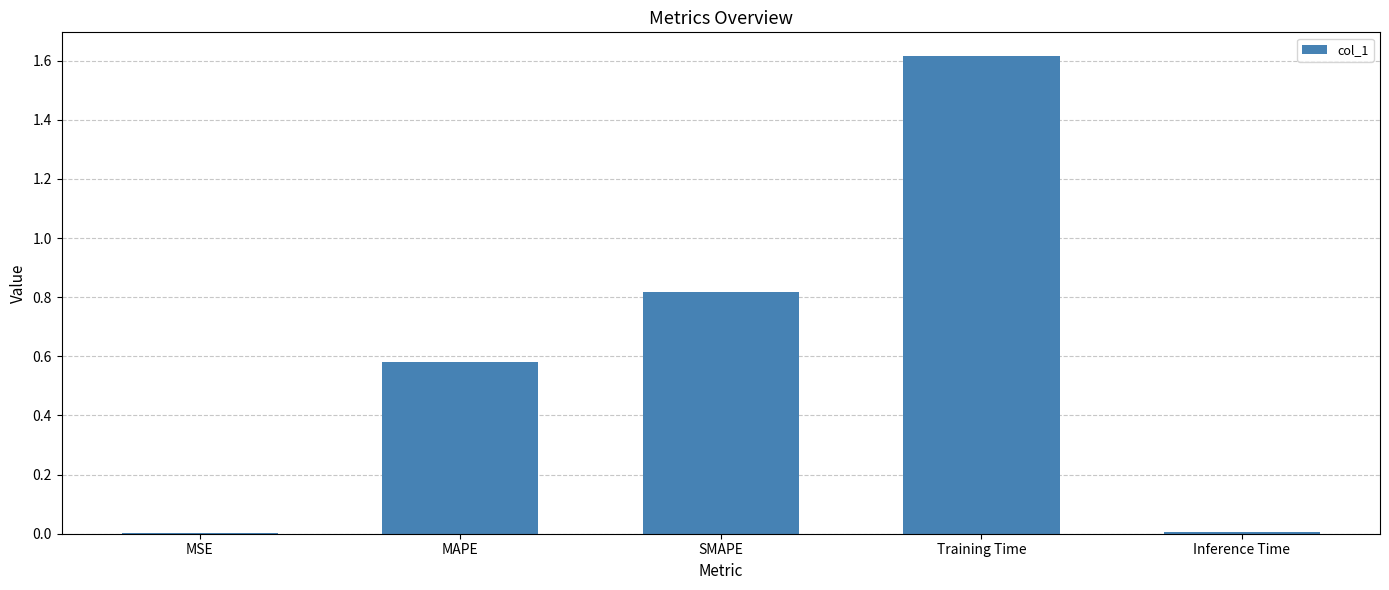

What is the greatest value displayed?

1.6